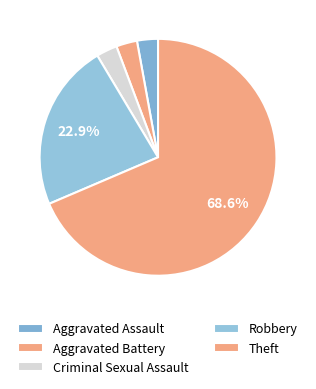

To the nearest percent, what is the difference between the largest and smallest slice percentages?

66%